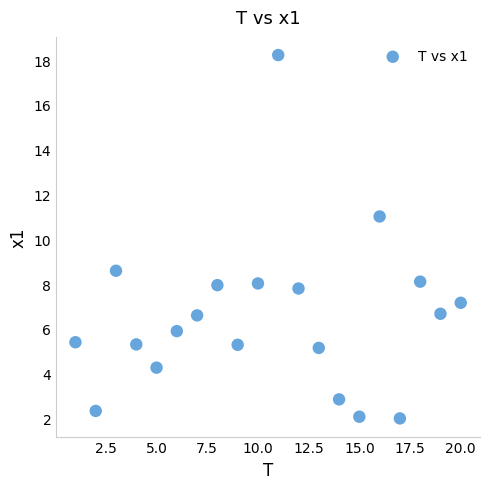

What is the range of X values (max minus min)?

19.0